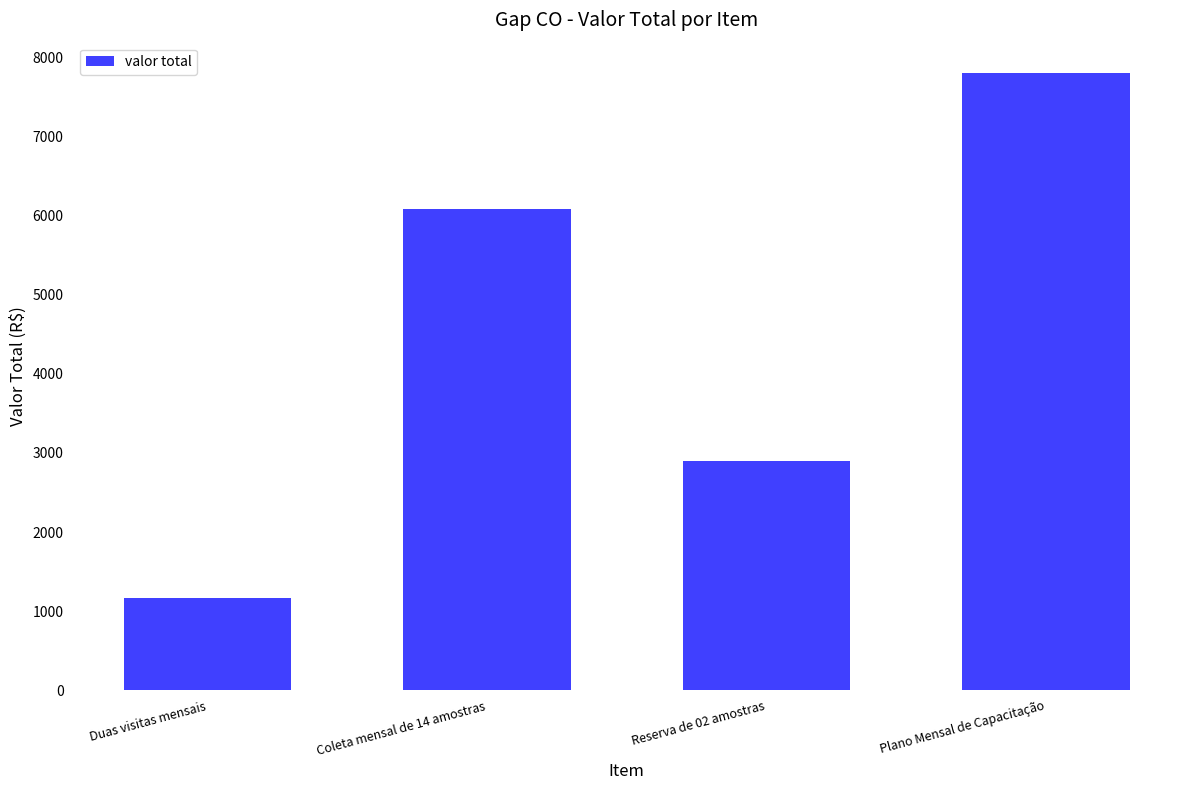

What is the change in value from Duas visitas mensais to Coleta mensal de 14 amostras?

+4920